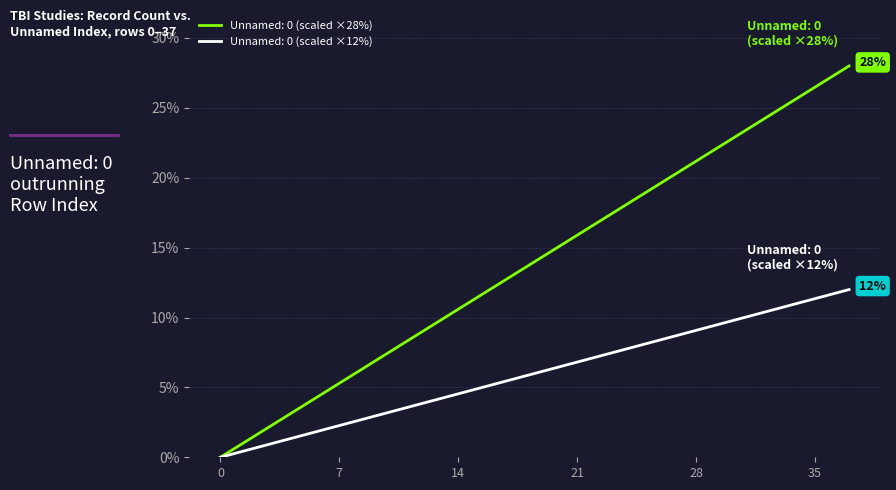

Is this an area chart (filled region under the line)?

No